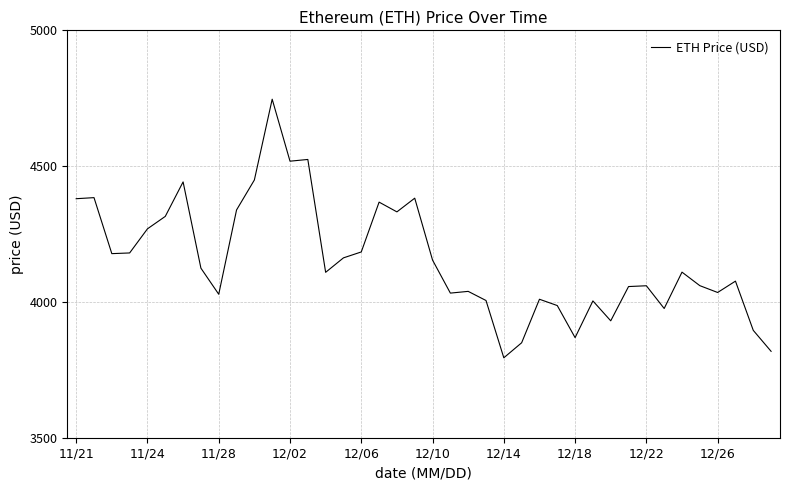

How many series are shown in this chart?

1